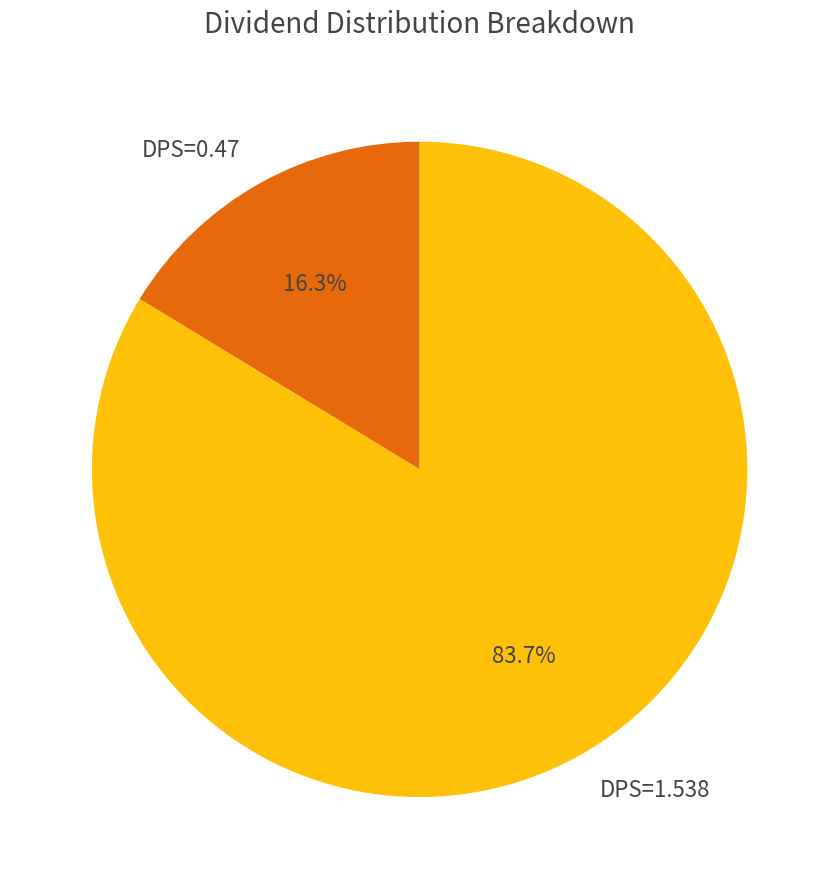

Is the sum of DPS=1.538 and DPS=0.47 greater than half?

Yes